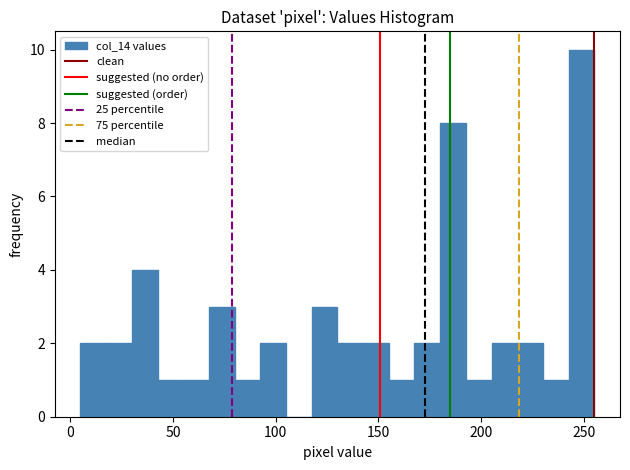

Read against the x-axis, roughly where is the centre of the tallest bar?

250